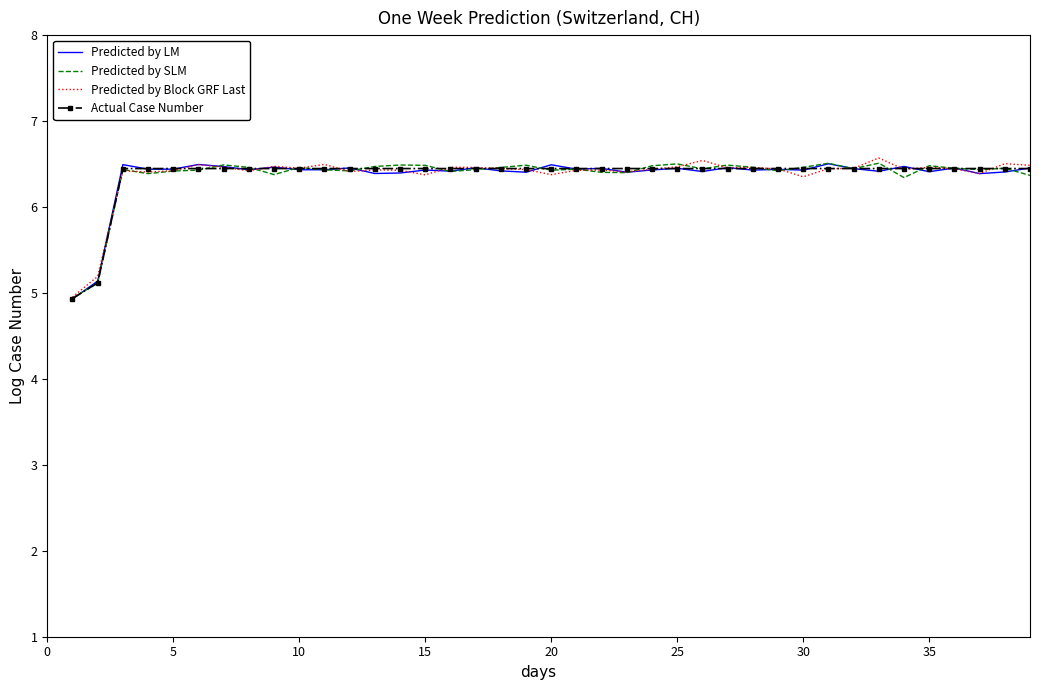

True or false: Predicted by SLM has a value of 6.5 at 15.

True